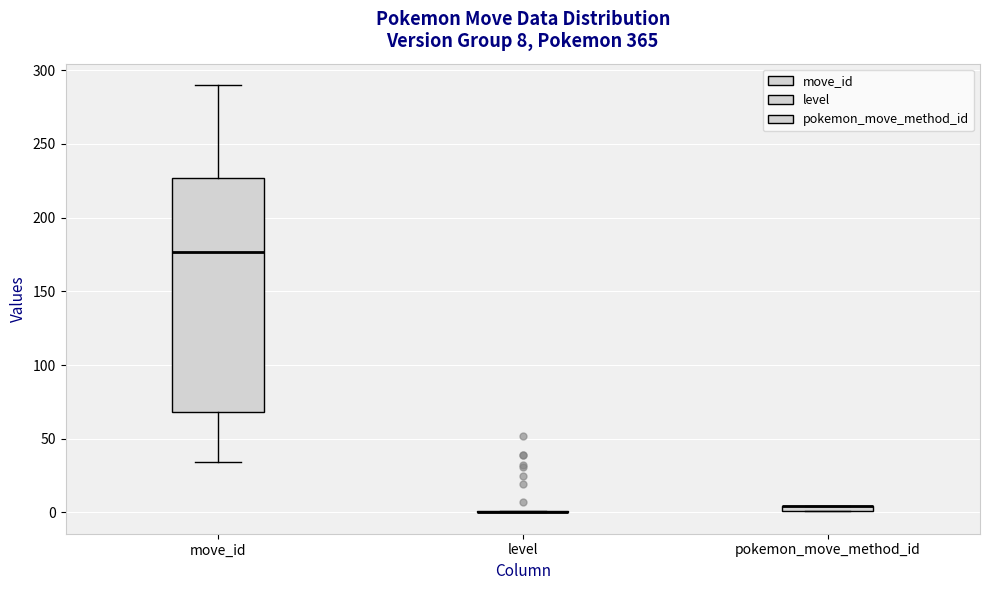

Comparing the boxes themselves (not the whiskers), which one is the tallest?

move_id